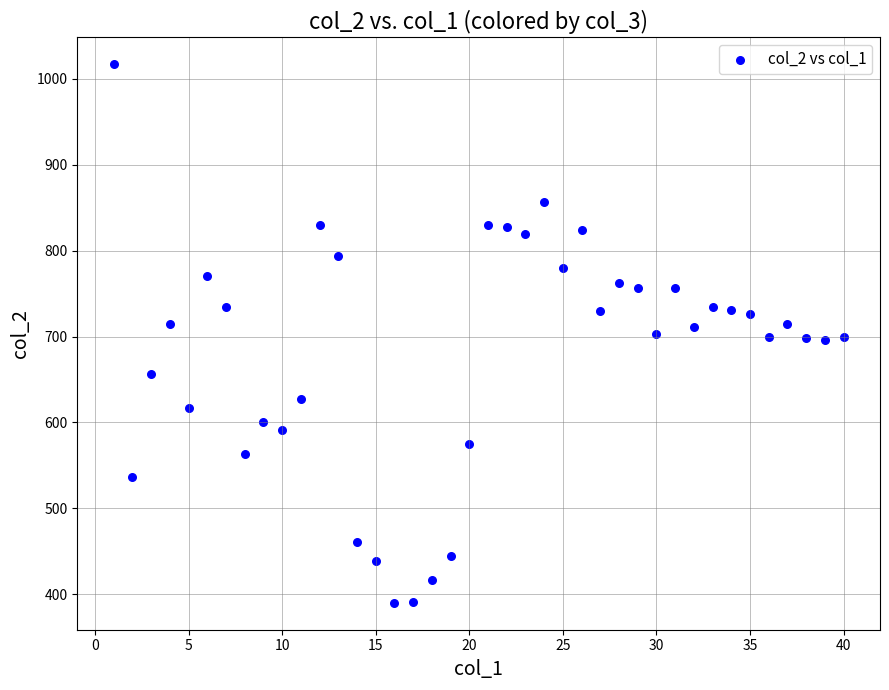

What is the range of X values (max minus min)?

39